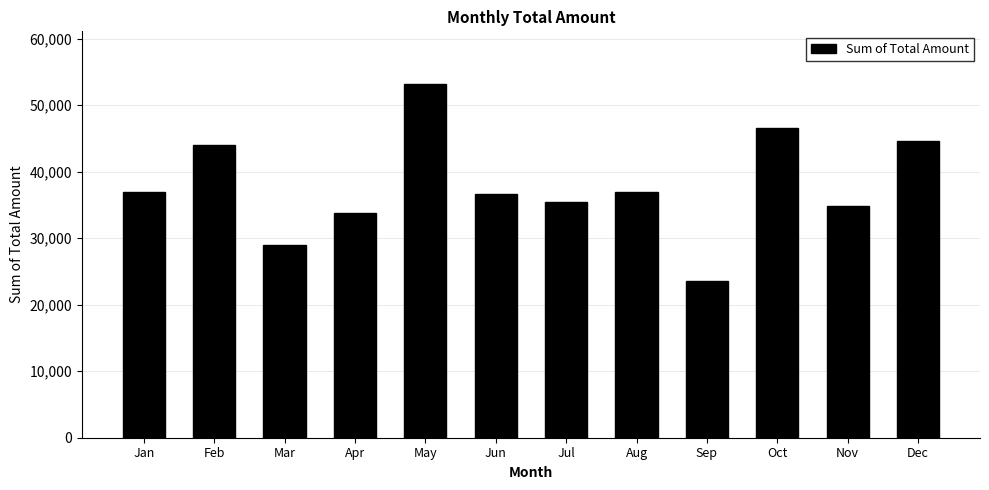

What is the change in value from Jan to Mar?

-7990